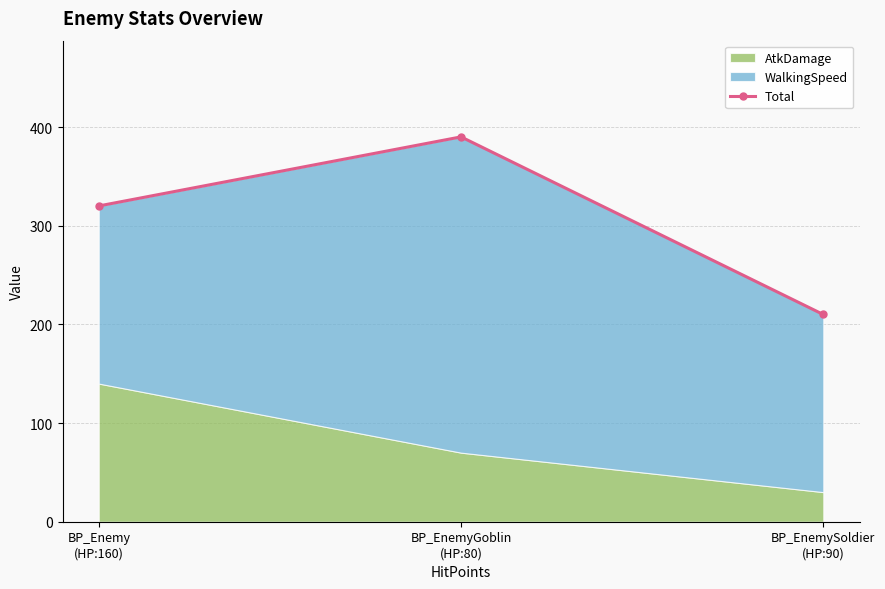

How many values are between 210 and 390?

3